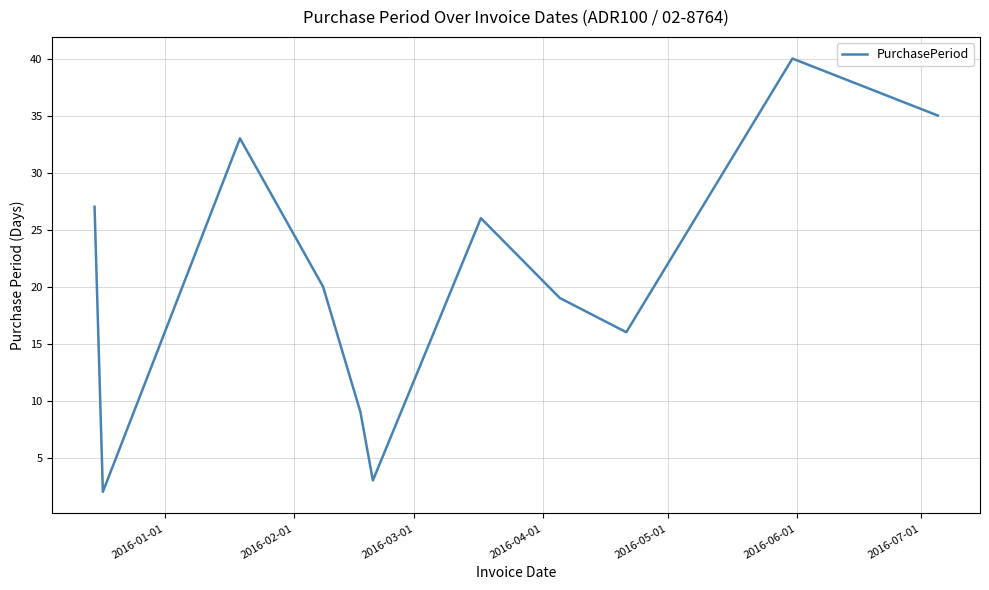

How many lines are shown in the chart?

1